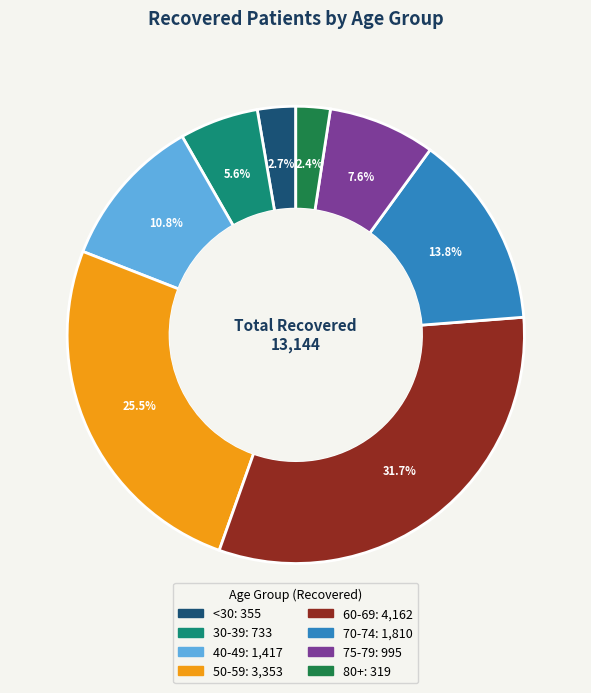

Does any single category account for the majority?

No